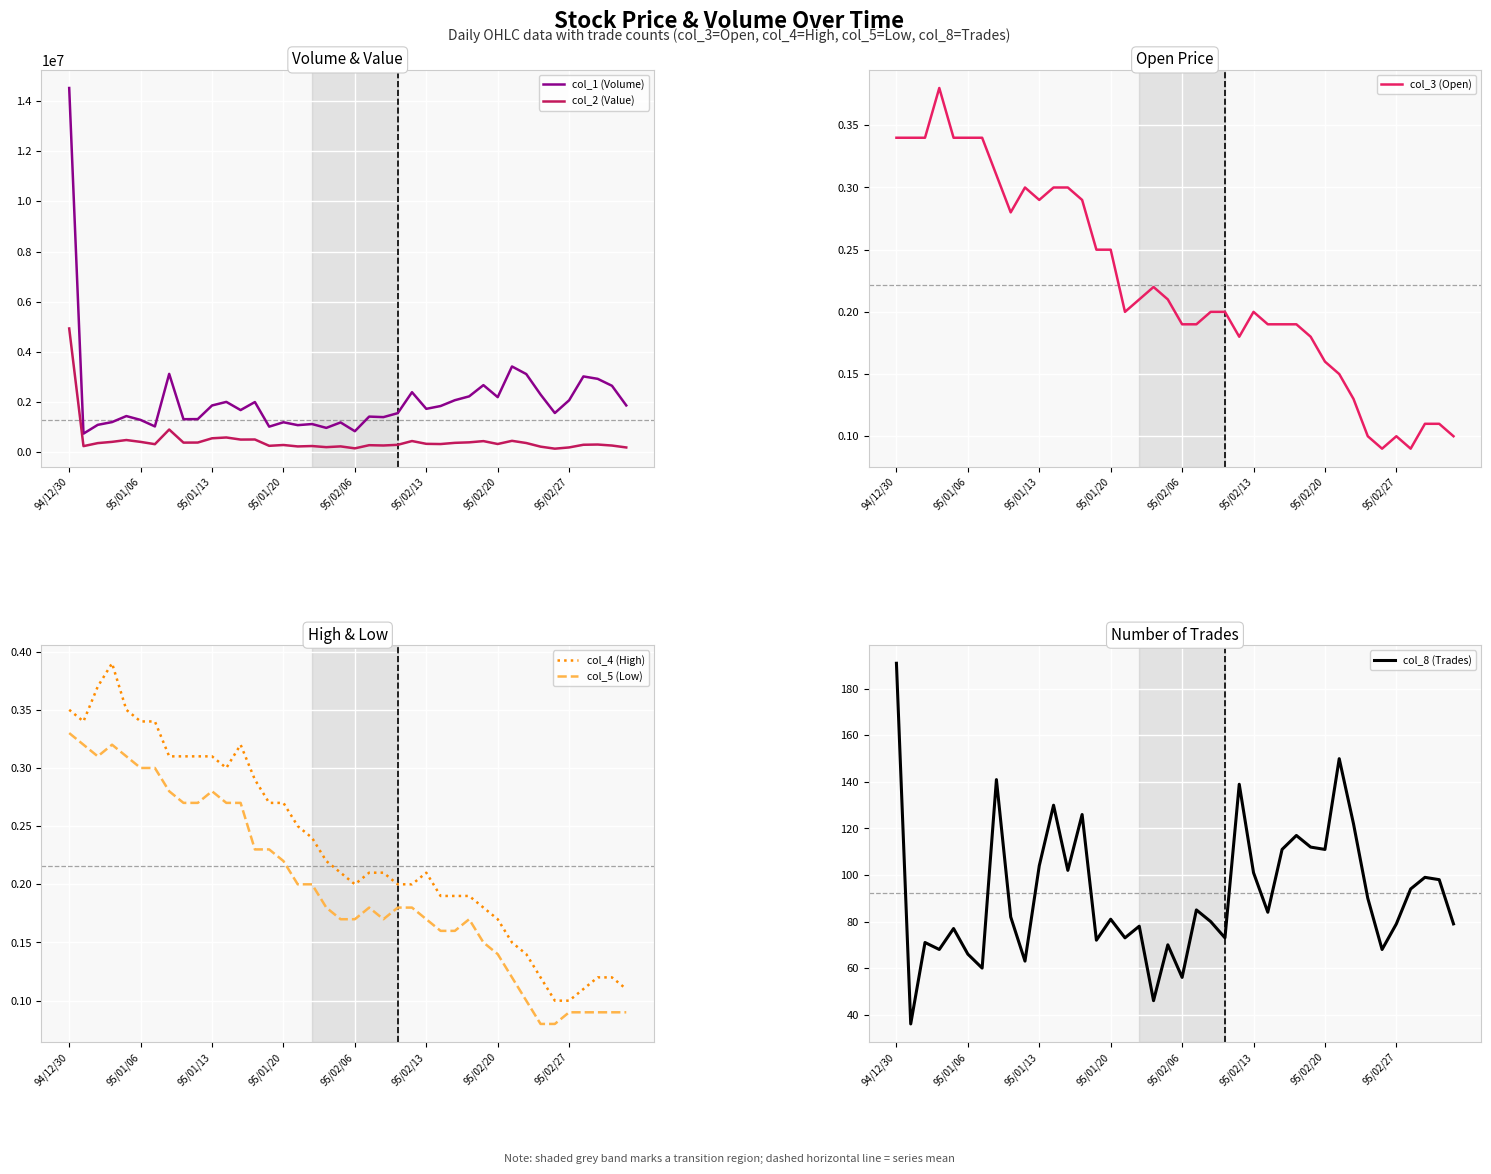

True or false: col_1 (Volume) and col_2 (Value) cross at least once.

False